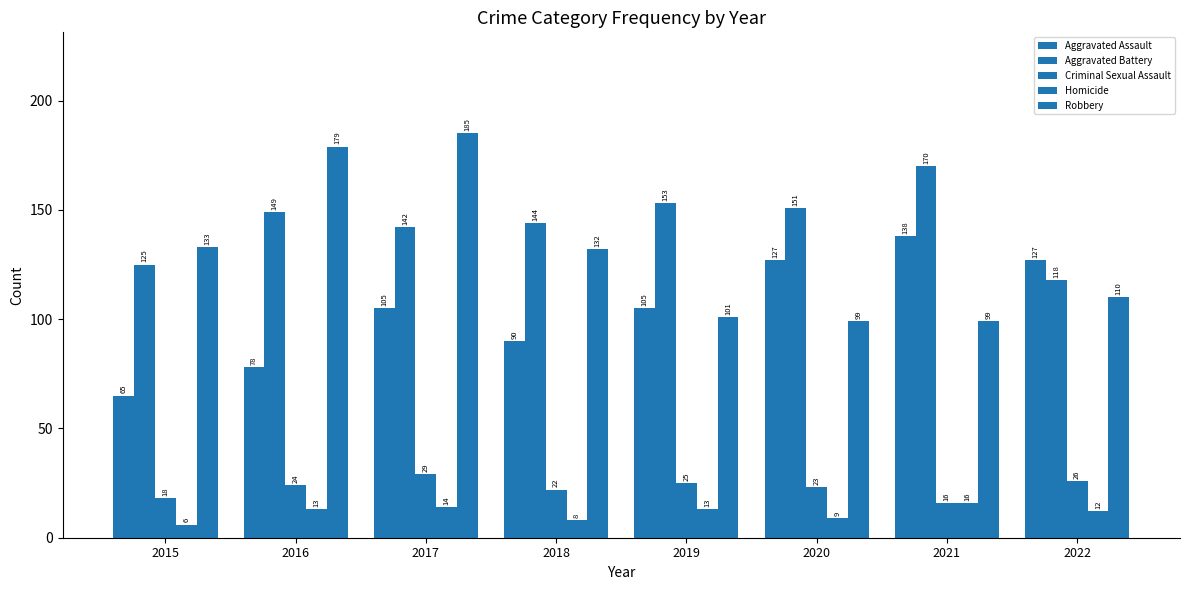

Which label corresponds to the largest value in the chart?

2017